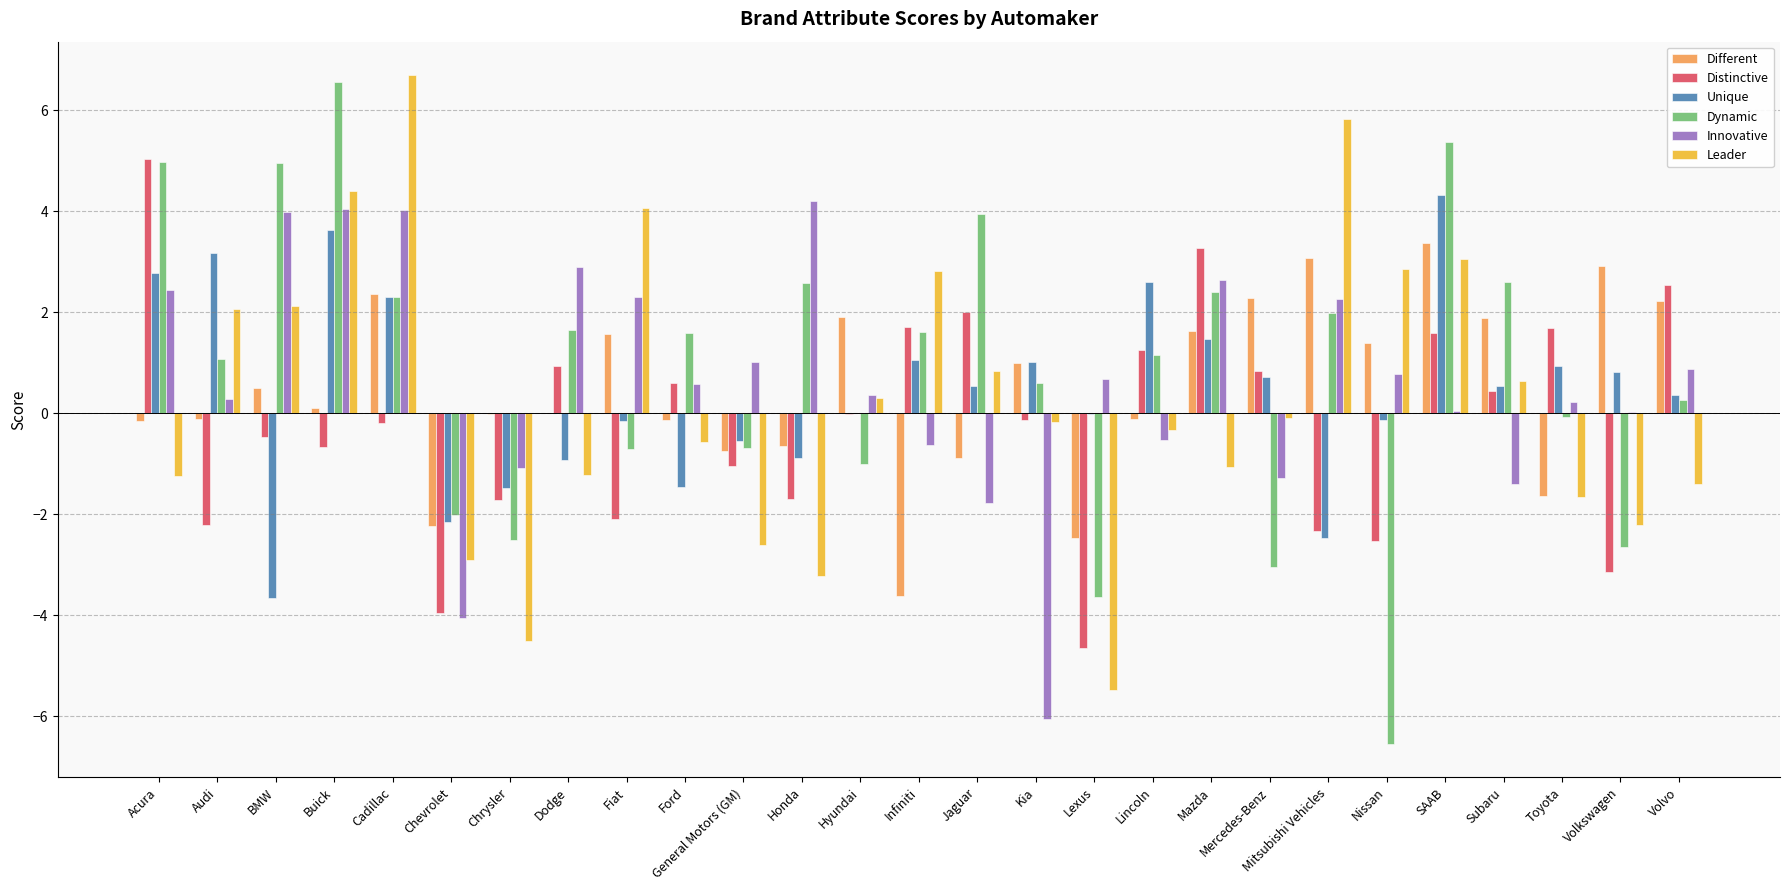

How many distinct data groups are displayed?

6